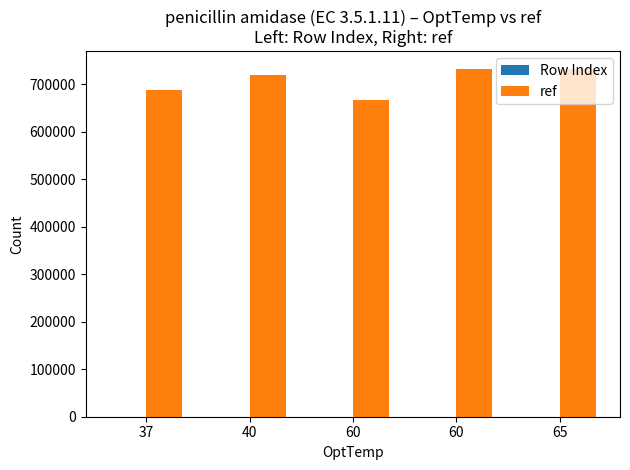

What is the lowest value of the ref series?

667246